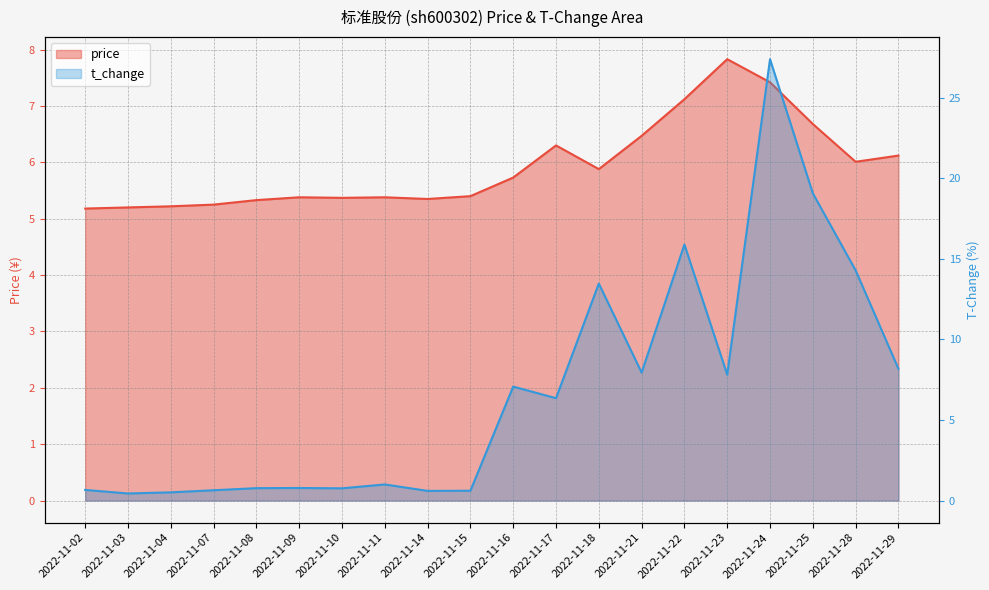

Reading left to right, list all the values displayed in this chart.

price: 5.2	5.2	5.2	5.2	5.3	5.4	5.4	5.4	5.3	5.4	5.7	6.3	5.9	6.5	7.1	7.8	7.4	6.7	6.0	6.1
t_change: 0.7	0.4	0.5	0.6	0.8	0.8	0.8	1.0	0.6	0.6	7.1	6.3	13.5	7.9	15.9	7.8	27.4	19.1	14.3	8.2